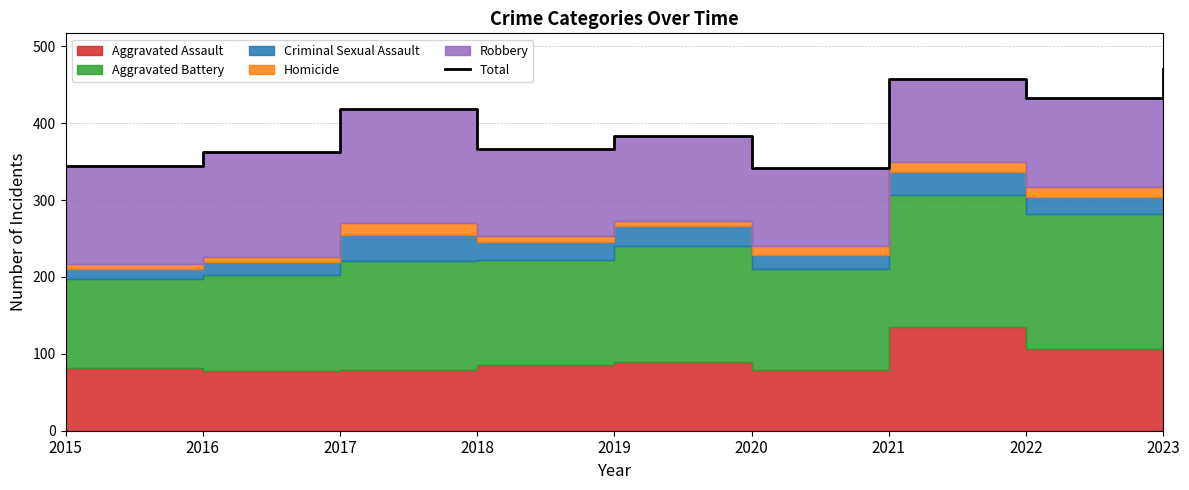

The chart shows a value of 318 at 2021. True or false?

False